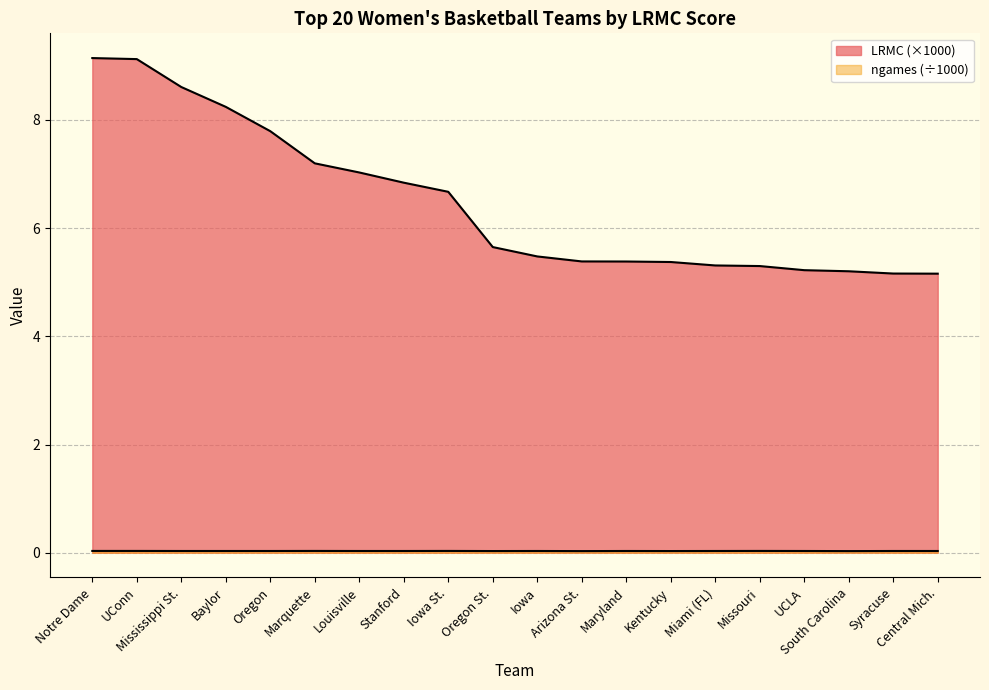

Which has a higher value, UCLA or Baylor?

Baylor